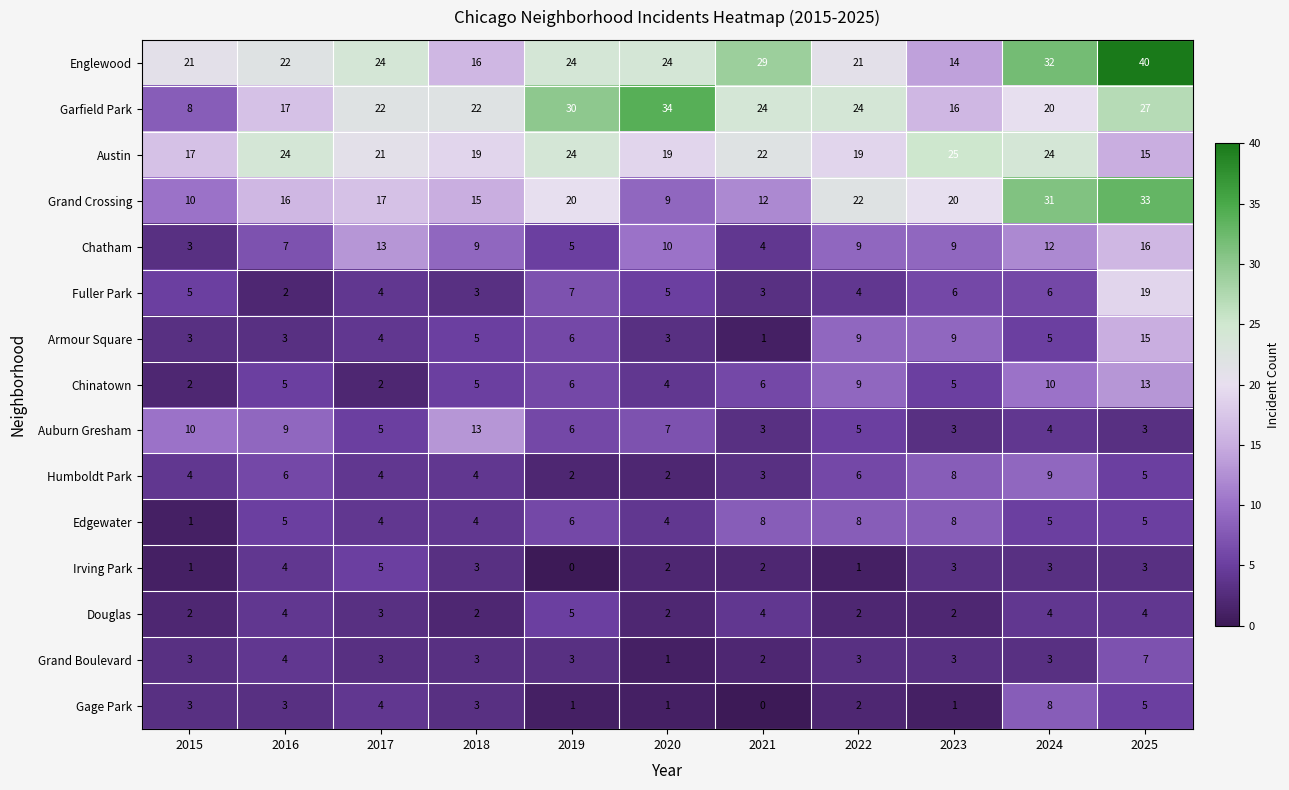

What is the sum of the Douglas values at 2020 and 2015?

4